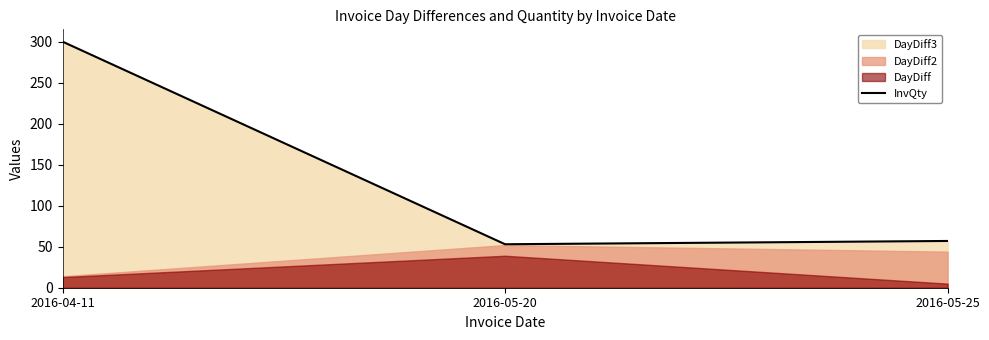

True or false: the data shows 21 at 2016-05-20.

False